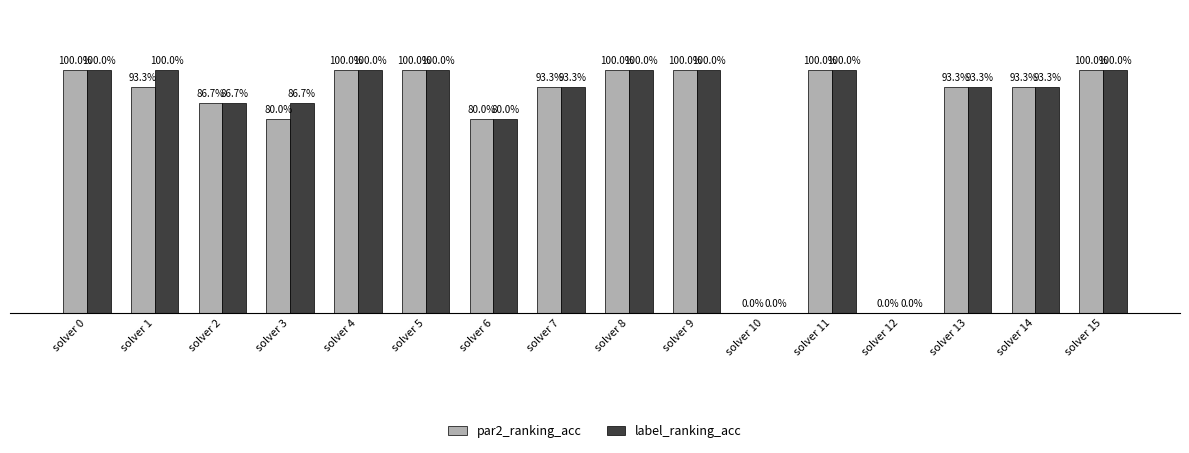

Rank the series by their average value, from lowest to highest.

par2_ranking_acc, label_ranking_acc